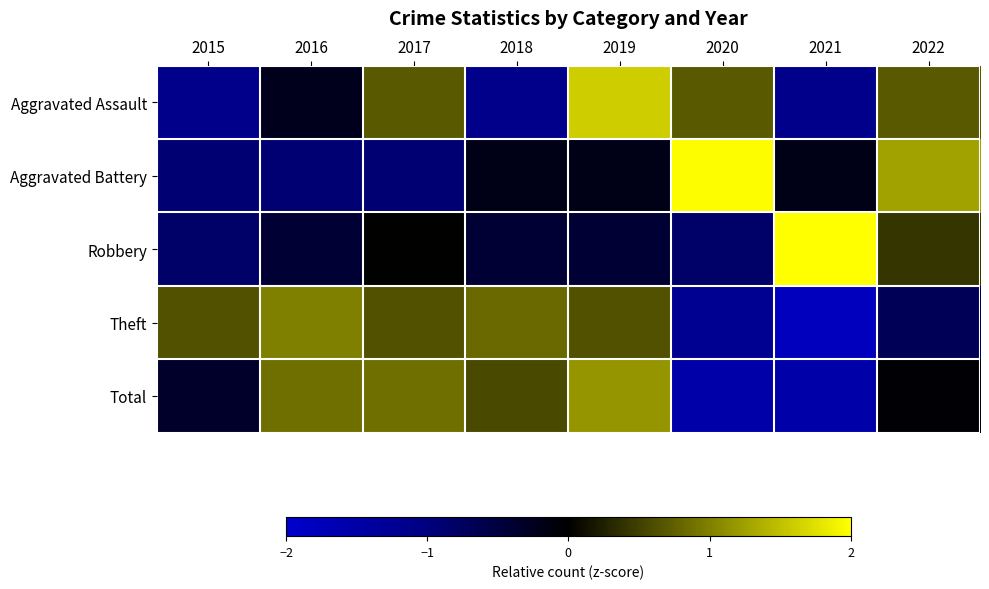

Which label corresponds to the smallest value in the chart?

2021